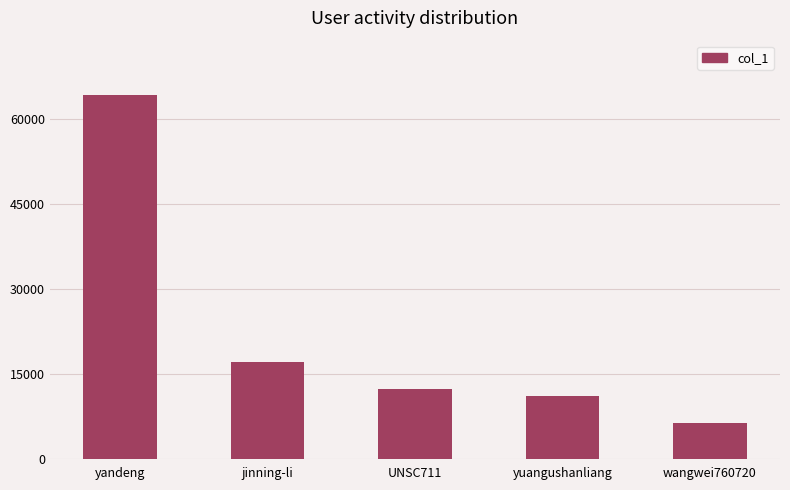

Reading left to right, what are all the values shown in this chart?

64157	17112	12214	11015	6219